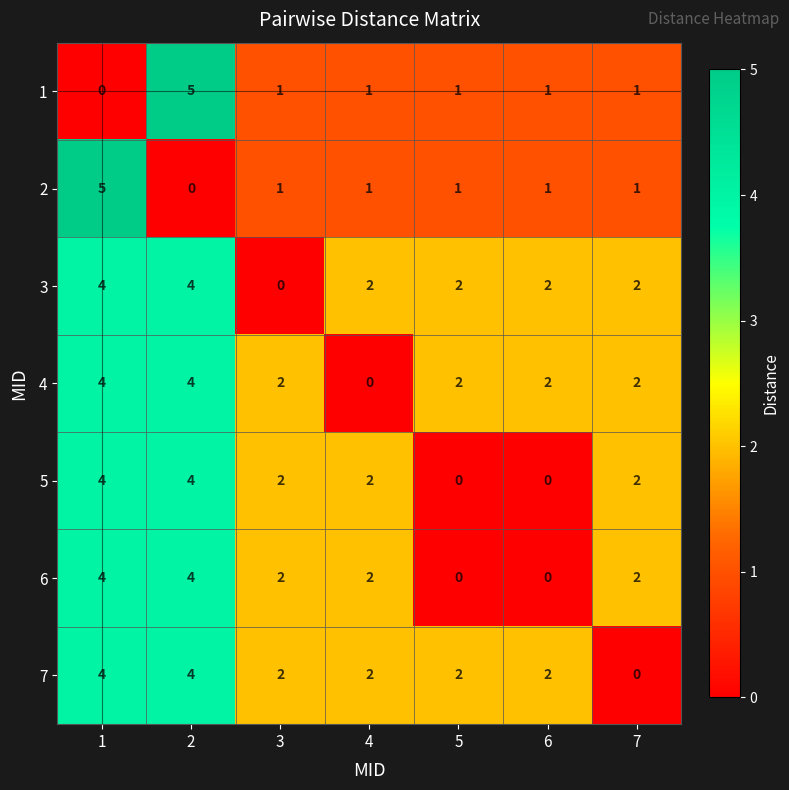

True or false: 1 has a value of 0 at 1.

True